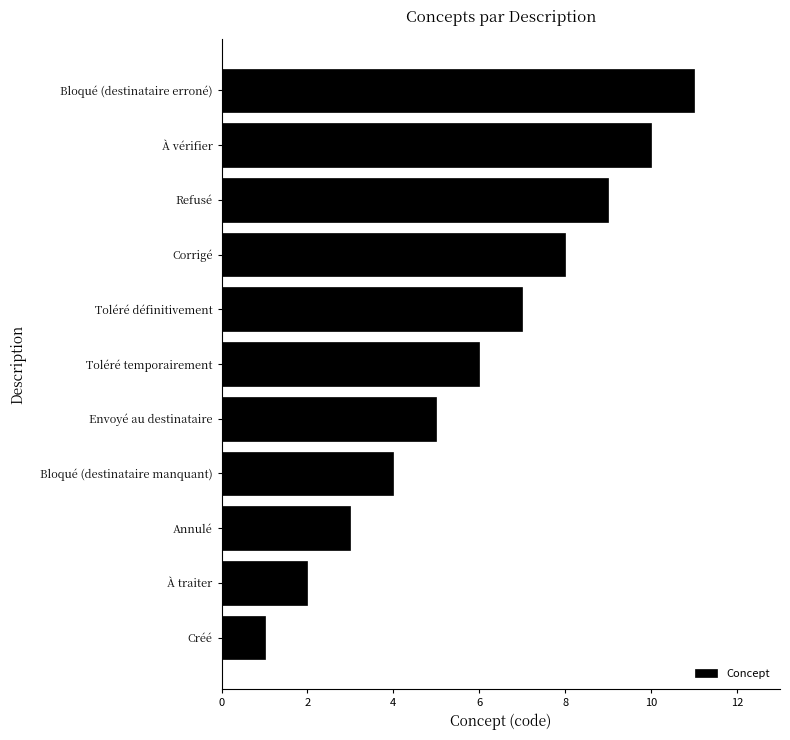

List the labels in order of value, largest first.

Bloqué (destinataire erroné), À vérifier, Refusé, Corrigé, Toléré définitivement, Toléré temporairement, Envoyé au destinataire, Bloqué (destinataire manquant), Annulé, À traiter, Créé